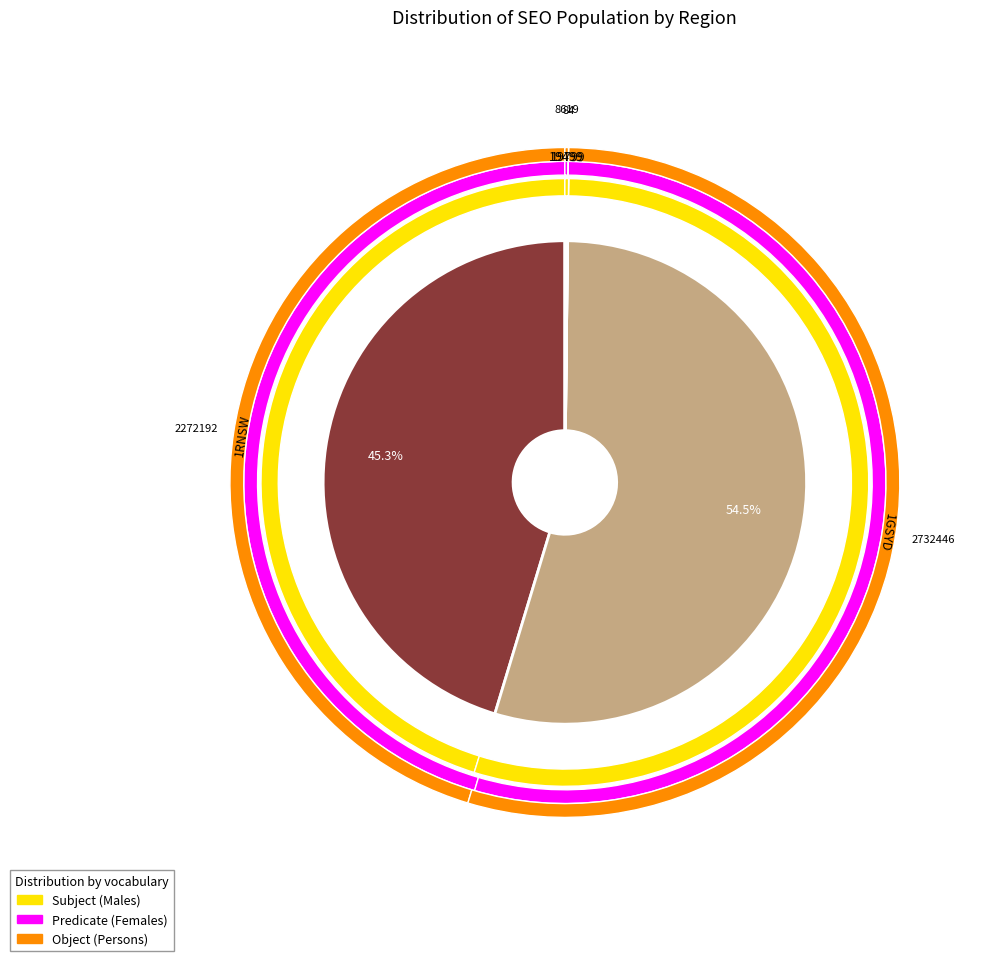

To the nearest percent, what is the average slice percentage?

25%